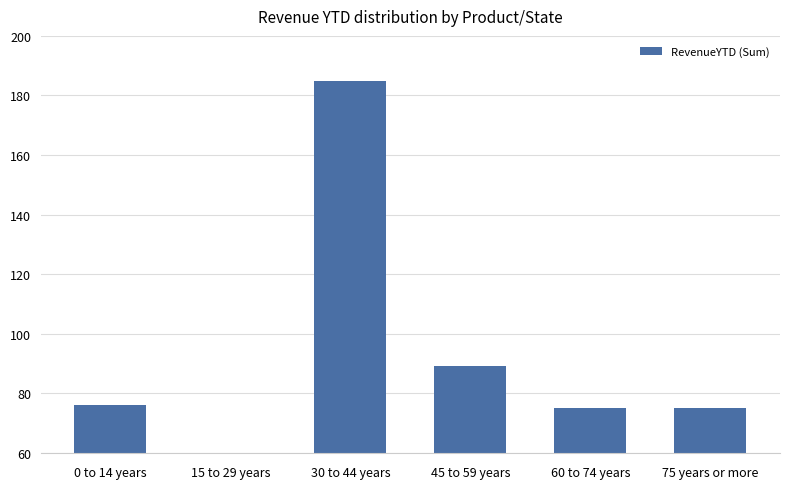

What is the value of the 2nd bar from the left?

60